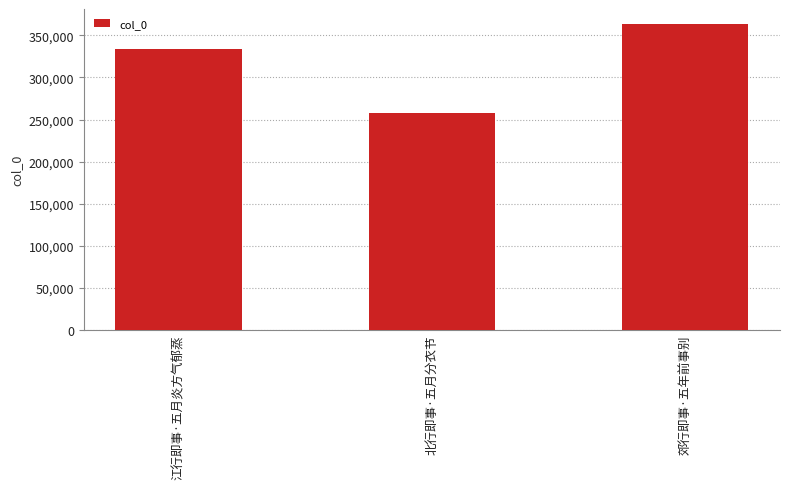

Rank the categories by value from lowest to highest.

北行即事·五月分衣节, 江行即事·五月炎方气郁蒸, 郊行即事·五年前事别